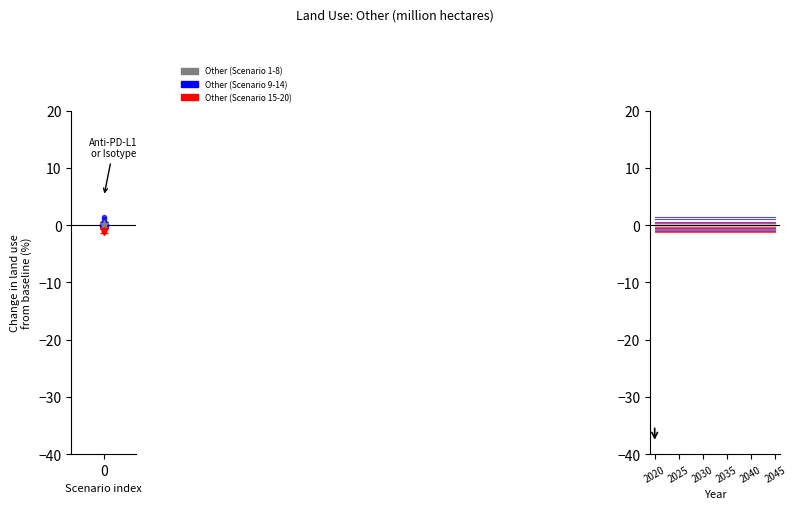

Does the chart display data point markers on the line(s)?

No